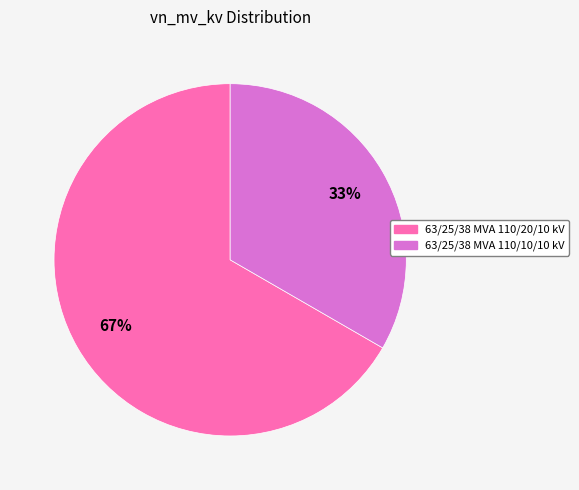

Rank the categories by value from lowest to highest.

63/25/38 MVA 110/10/10 kV, 63/25/38 MVA 110/20/10 kV